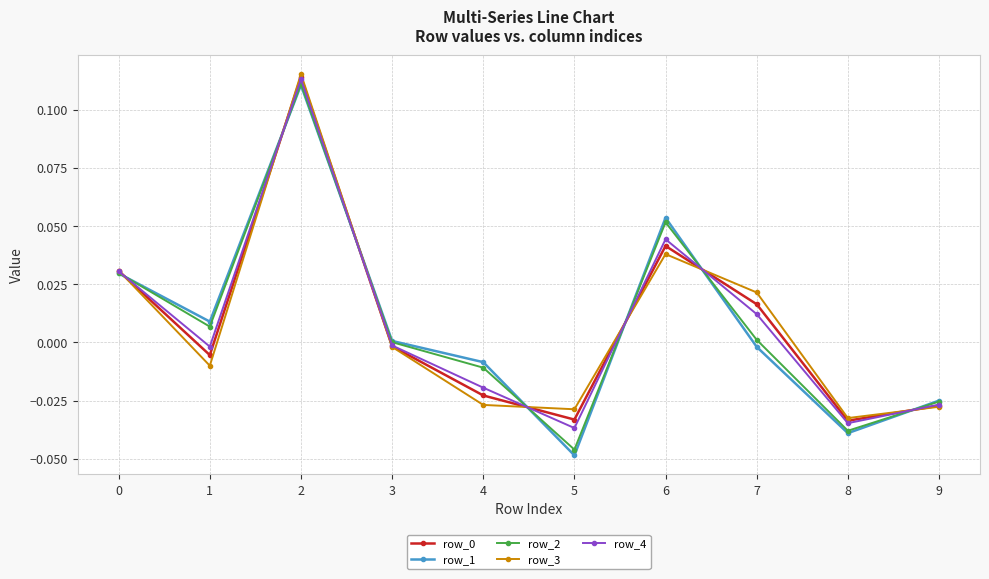

At which category does row_4 reach its first local peak?

2